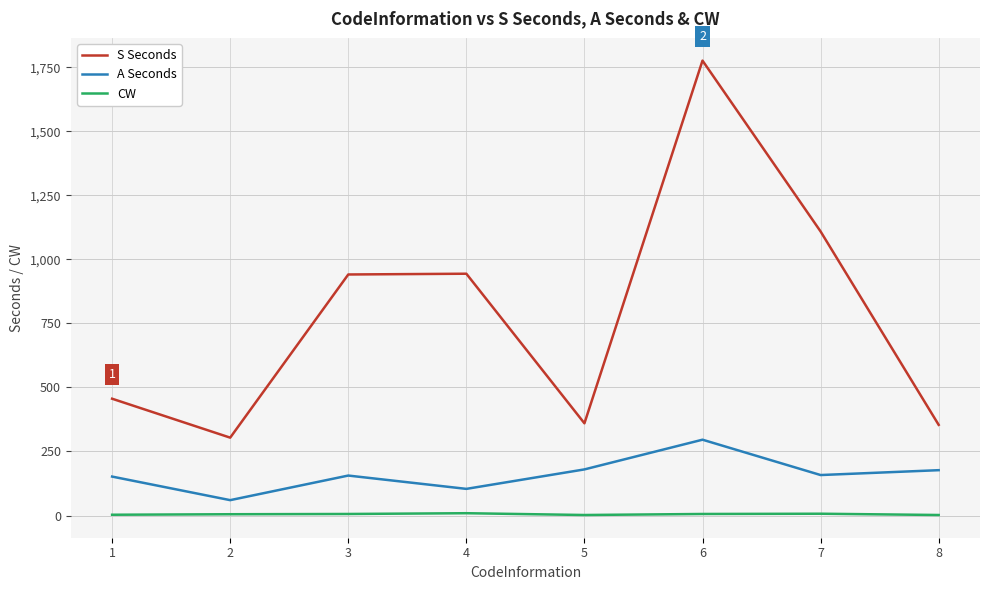

Which series has the widest spread of values?

S Seconds